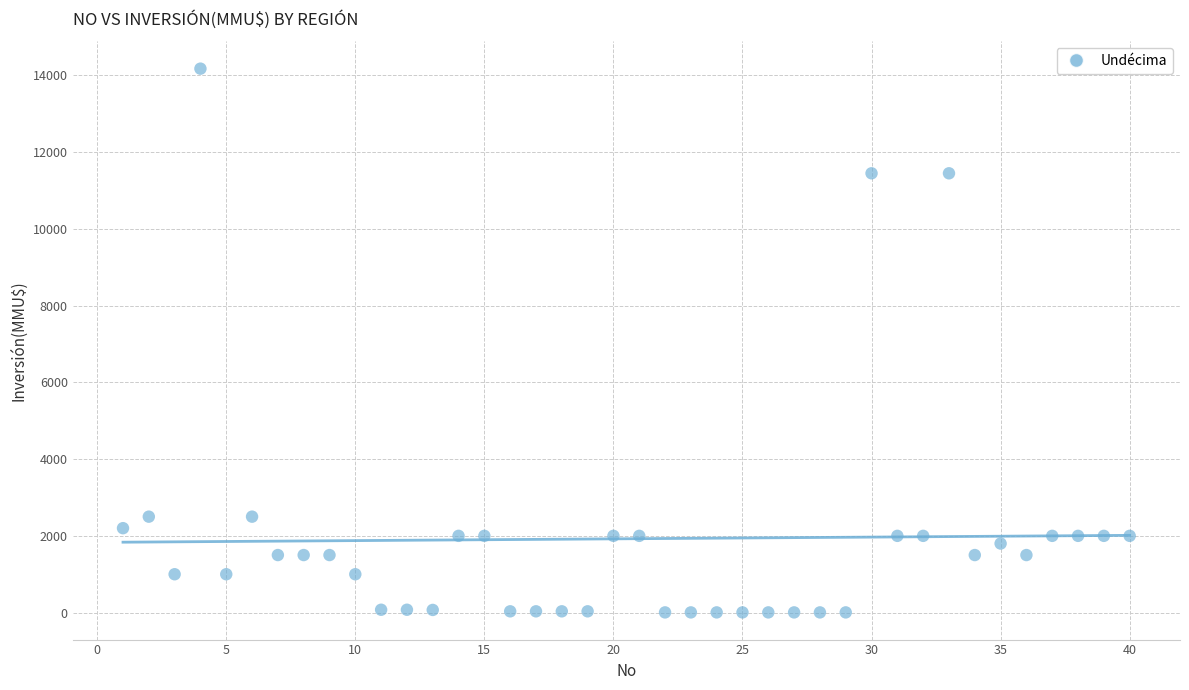

What is the range of X values (max minus min)?

39